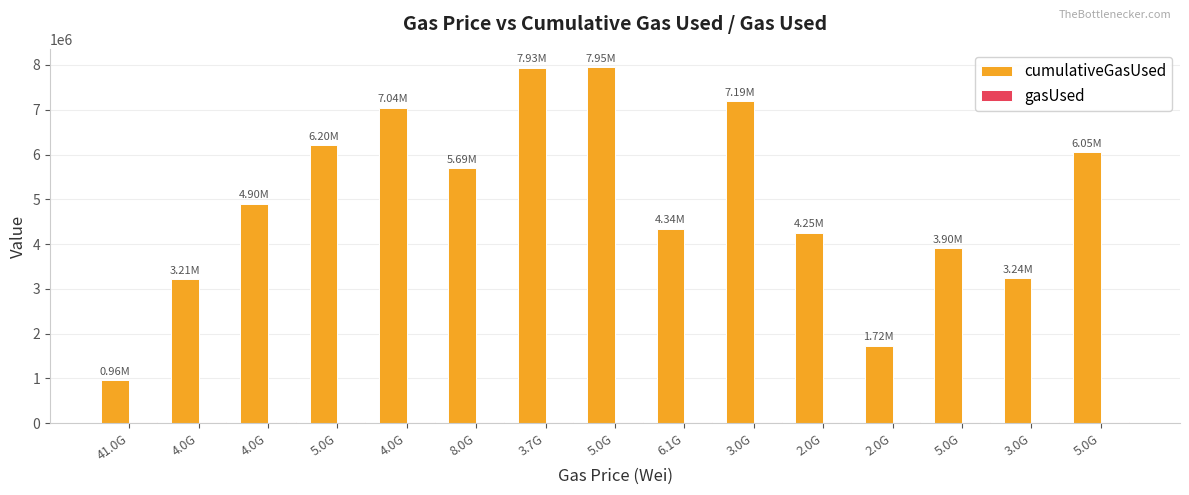

How many distinct data groups are displayed?

2